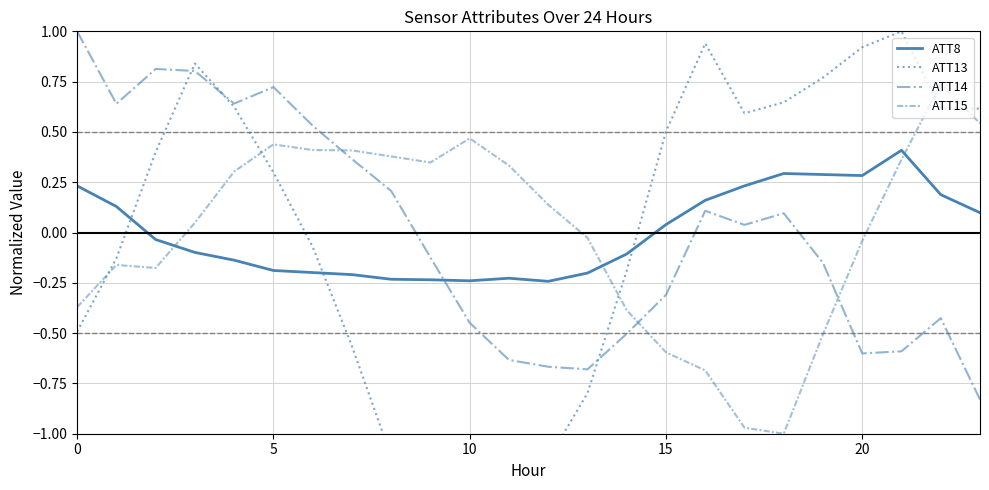

What are all the series names shown in the legend?

ATT8, ATT13, ATT14, ATT15